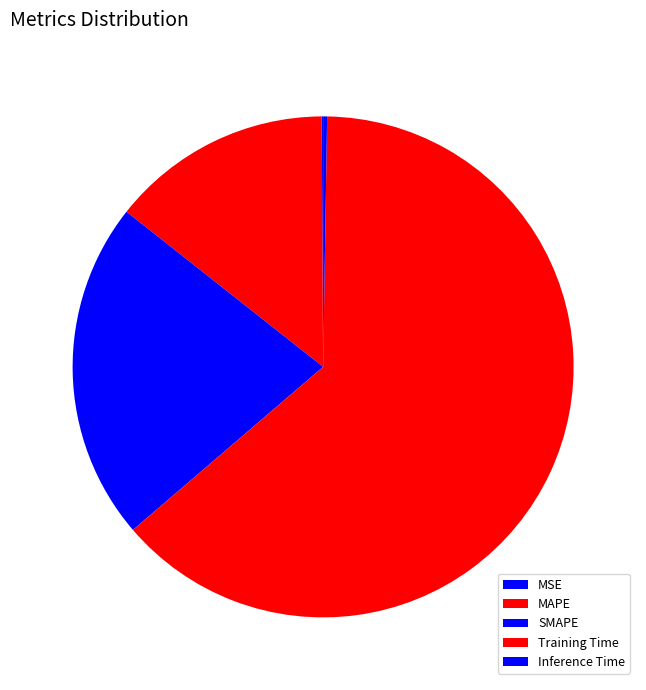

Which slice represents more than half of the pie?

Training Time